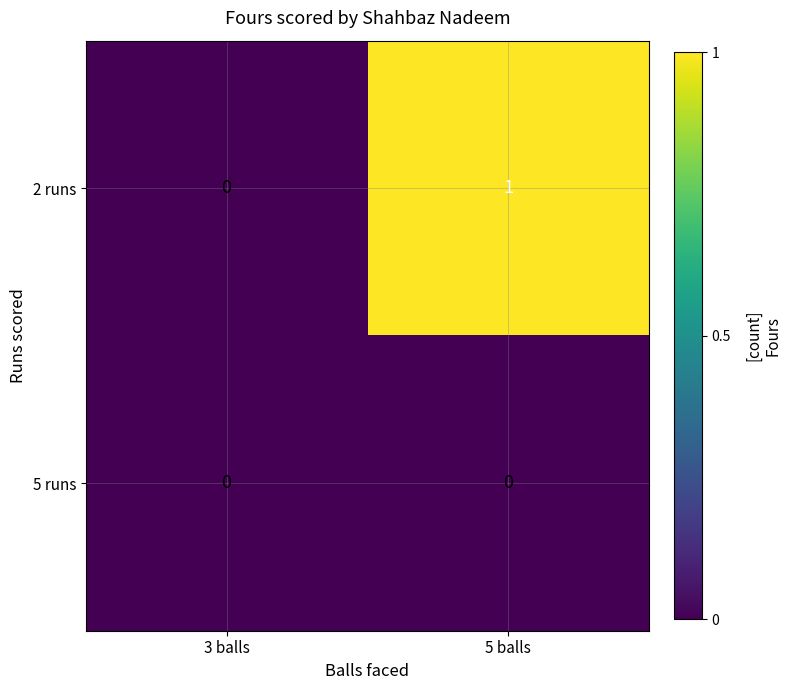

The 2 runs series shows 1 at 5 balls. True or false?

True